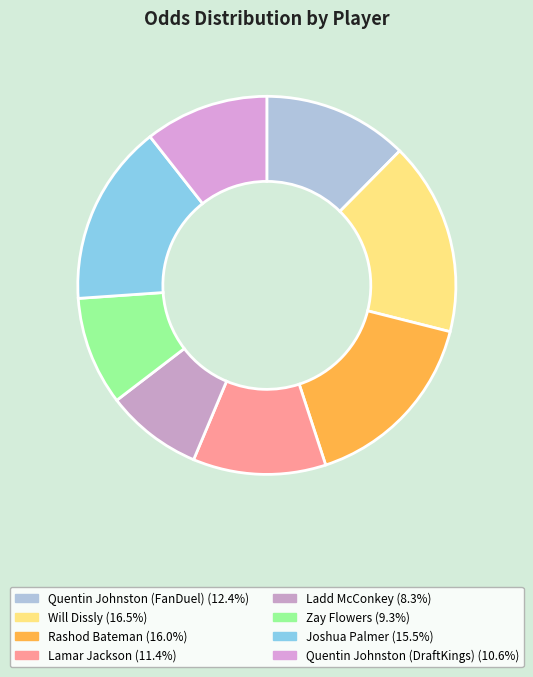

Rank the categories by value from lowest to highest.

Ladd McConkey, Zay Flowers, Quentin Johnston (DraftKings), Lamar Jackson, Quentin Johnston (FanDuel), Joshua Palmer, Rashod Bateman, Will Dissly